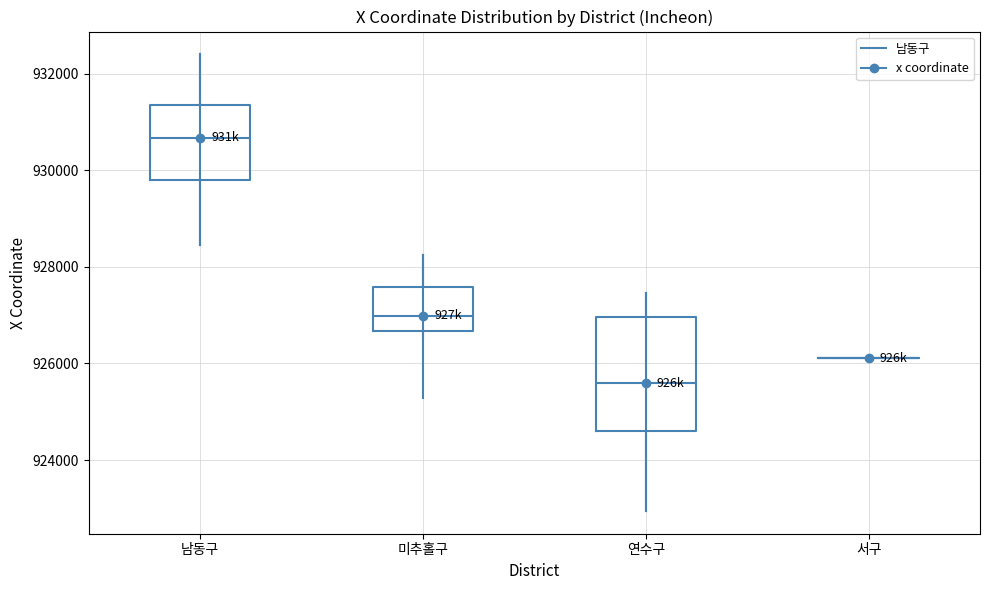

Reading left to right, read every box against the y-axis: the position of its median line, the range the box covers, and the ends of its whiskers. The values are not printed on the chart, so give them approximately, as read against the axis.

남동구: median 930600, box 929800 to 931400, whiskers 928400 to 932400
미추홀구: median 927000, box 926600 to 927600, whiskers 926600 (just below the box's lower edge) to 928200
연수구: median 925600, box 924600 to 927000, whiskers 923000 to 927400
서구: box collapsed to a line at 926200, whiskers 926200 to 926200